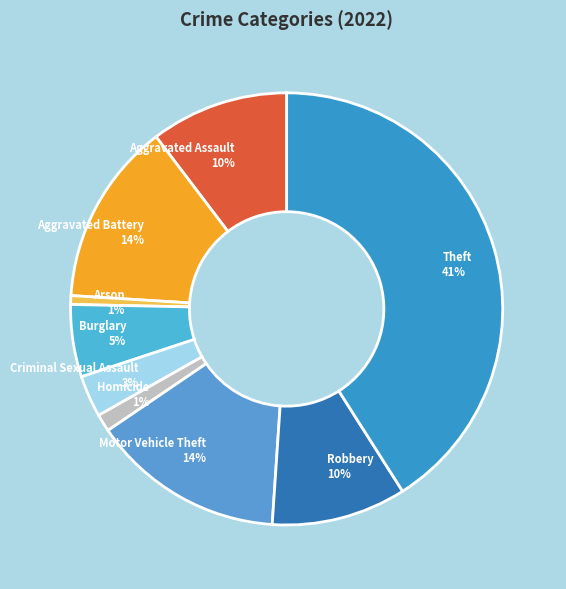

To the nearest percent, what is the average slice percentage?

11%